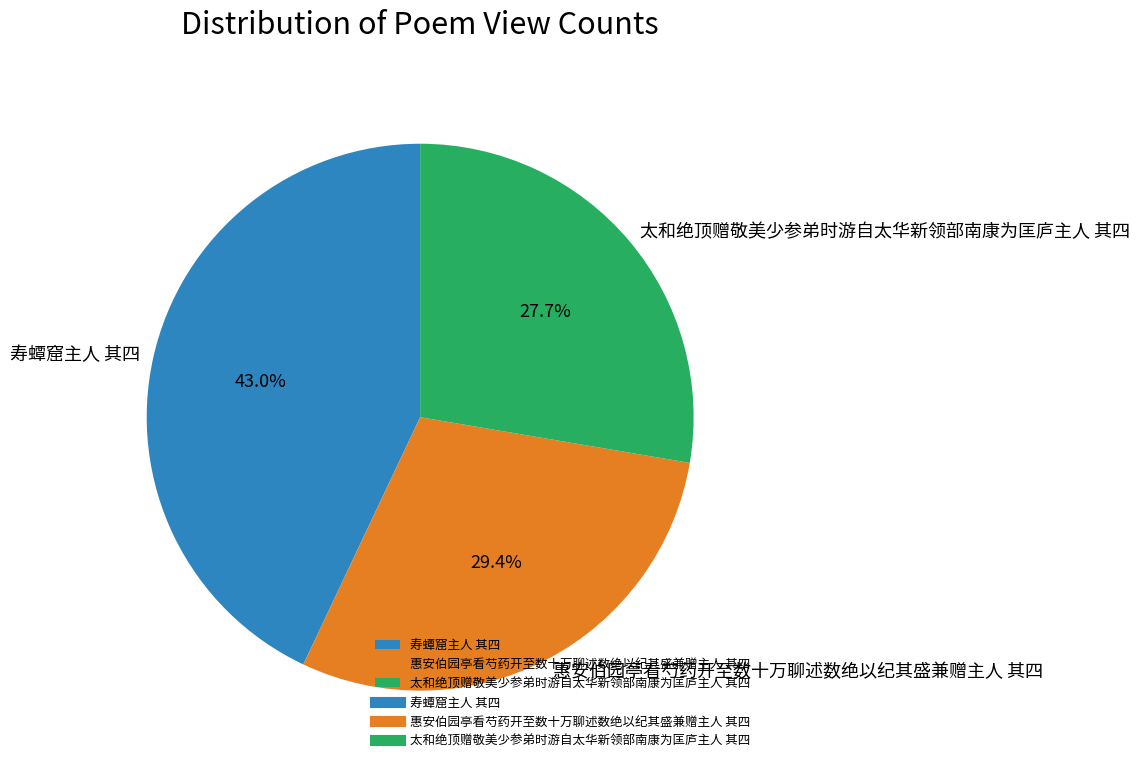

The 惠安伯园亭看芍药开至数十万聊述数绝以纪其盛兼赠主人 其四 slice represents 29% of the pie. True or false?

True